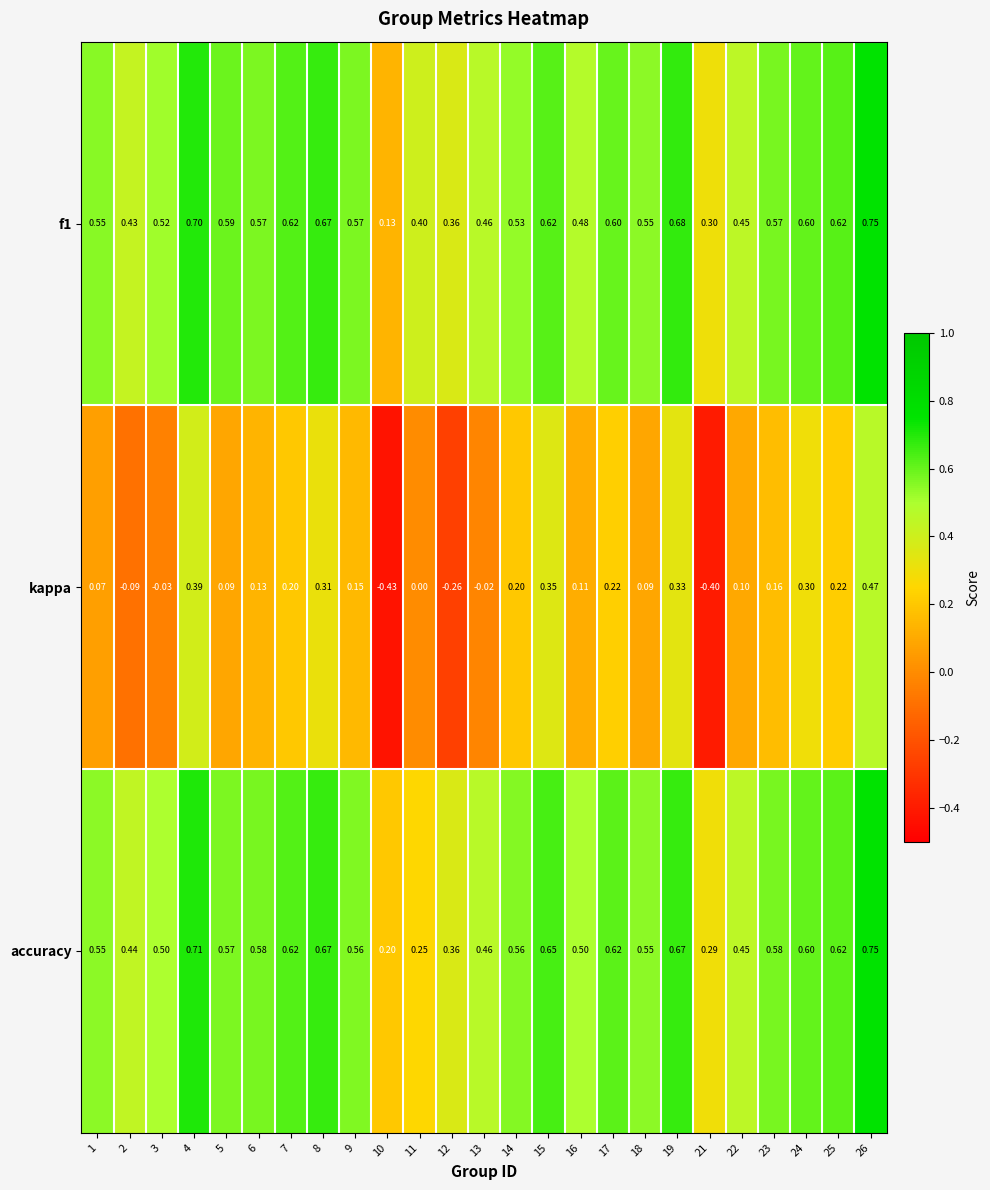

Which series has the widest spread of values?

kappa